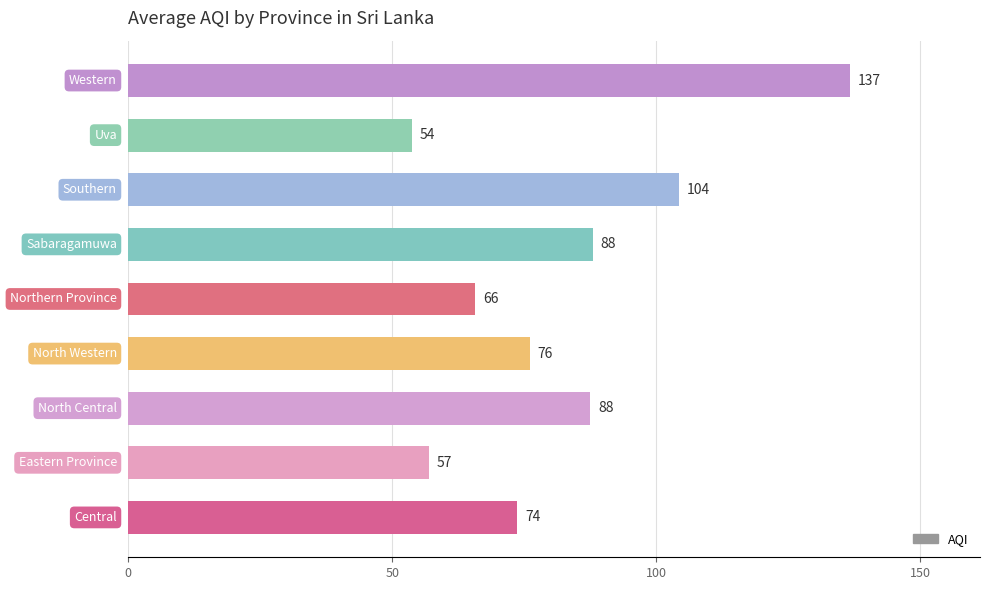

What is the greatest value displayed?

136.7